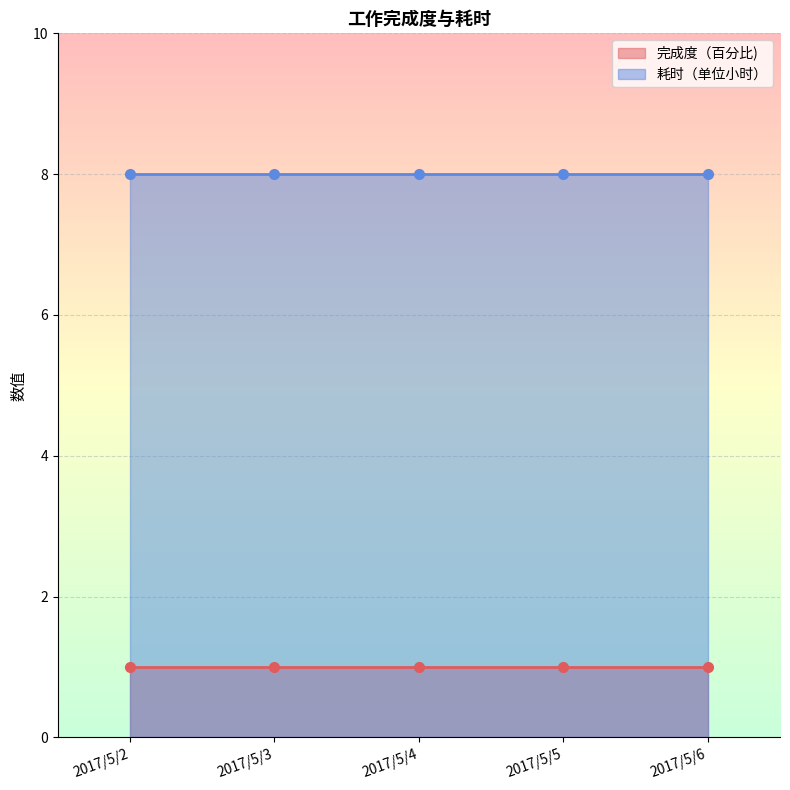

The 完成度（百分比) series shows 1 at 2017/5/6. True or false?

True